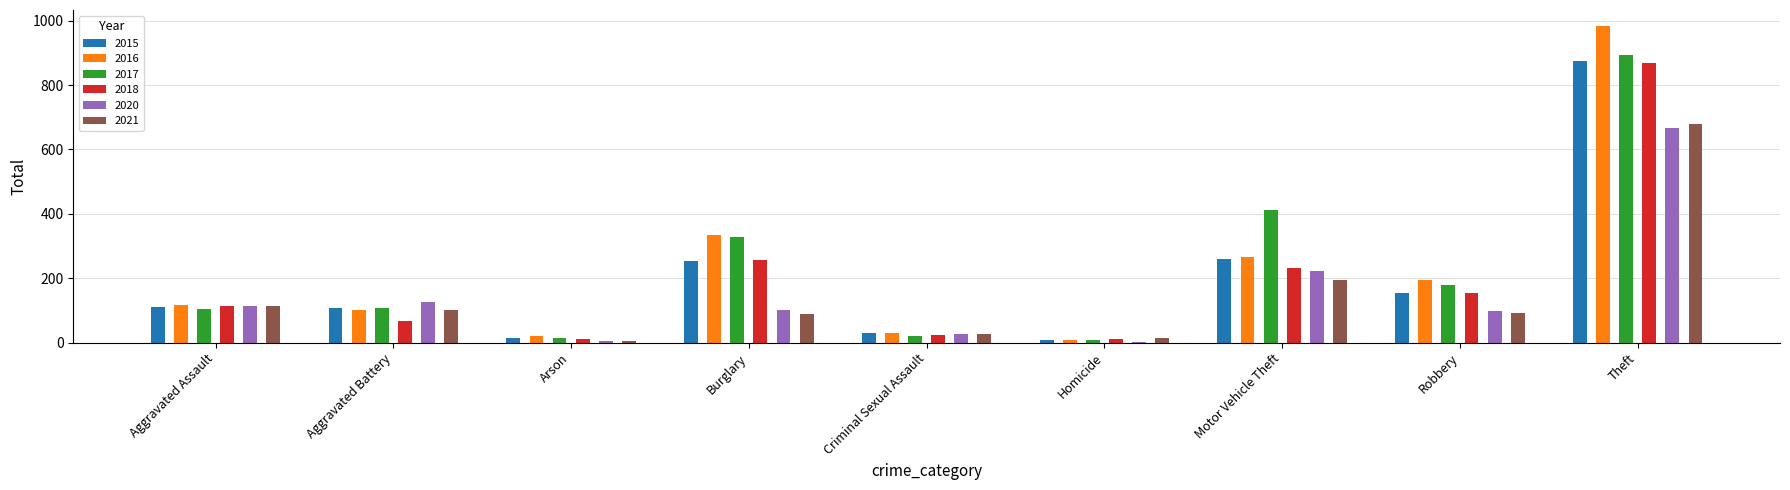

What is the sum of all 2018 values?

1738